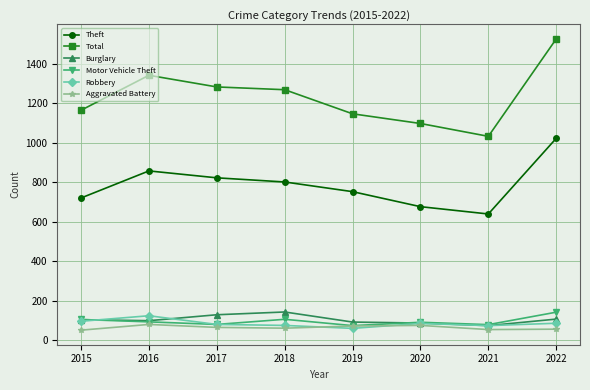

At how many categories does at least one series exceed 406?

8